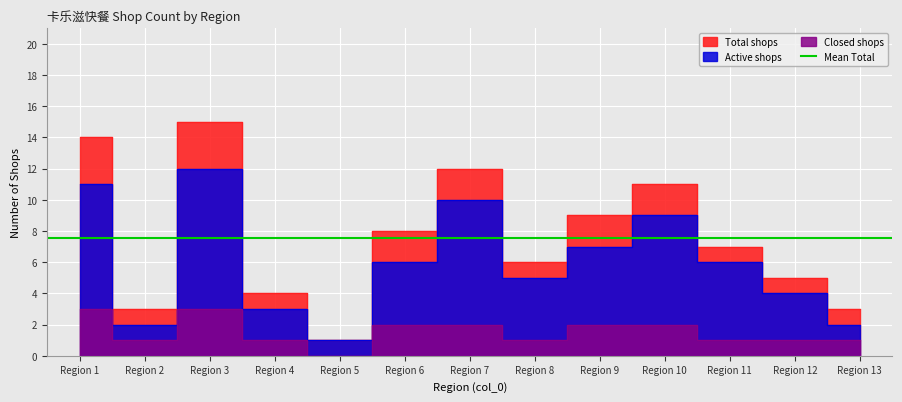

How many data points in Closed shops are less than 1?

1